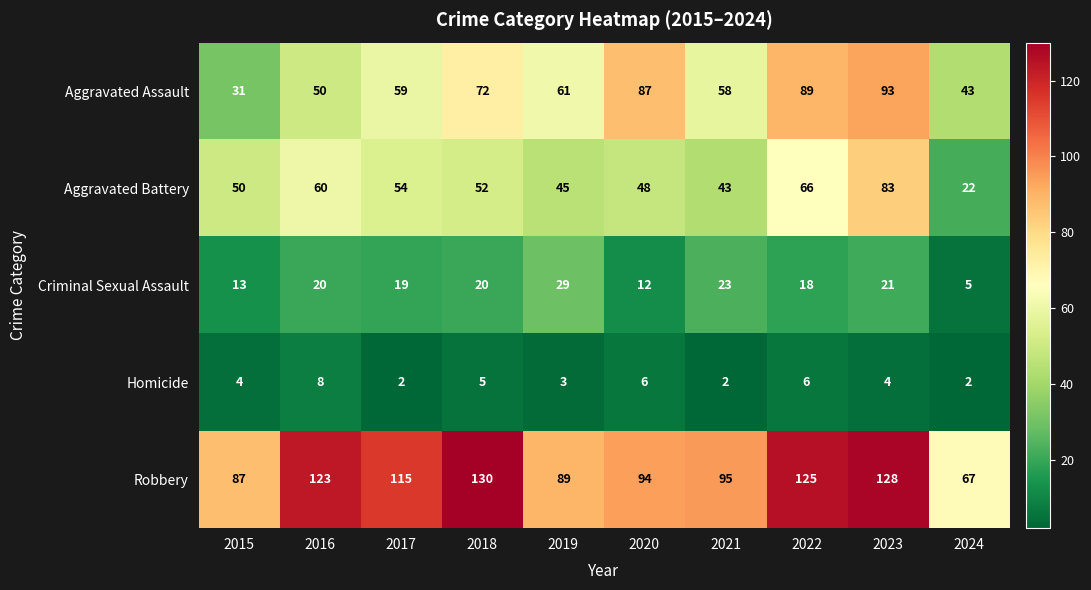

What is the minimum value shown in the chart?

2